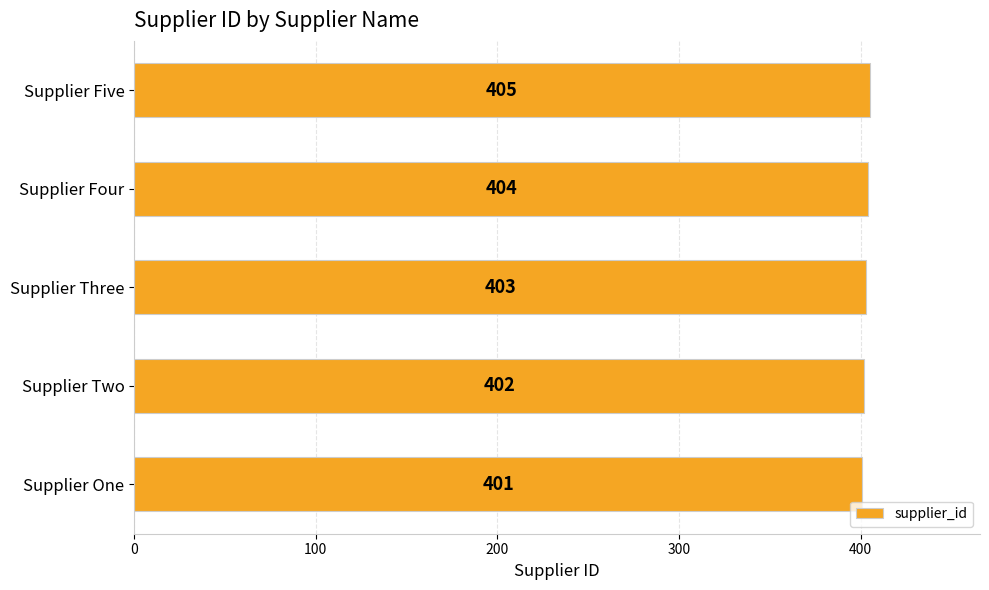

How many values are between 402 and 404?

3